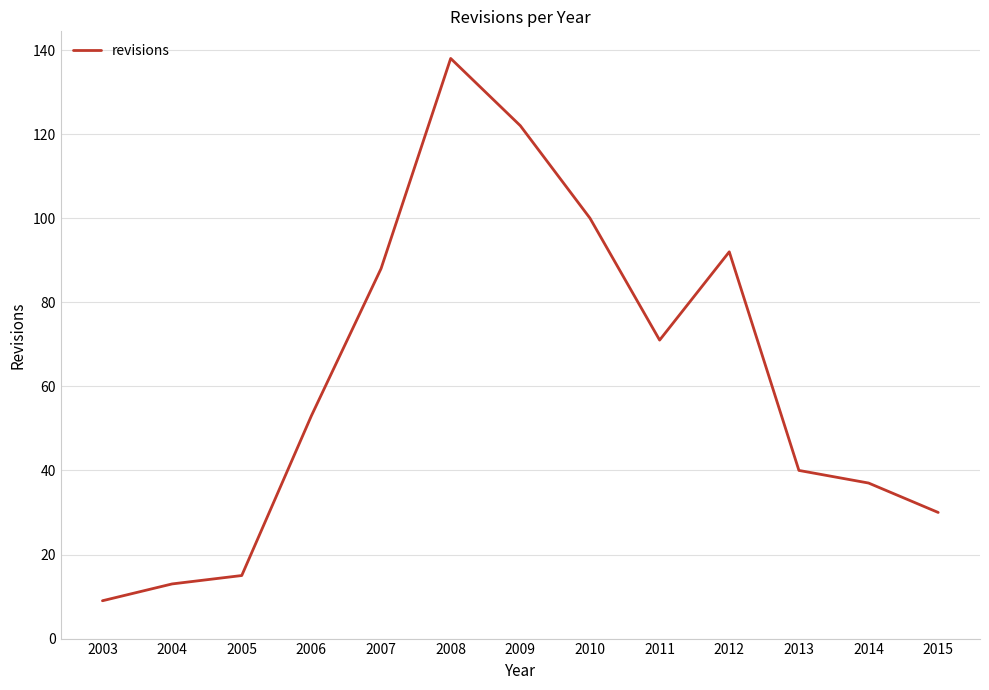

Reading right to left, extract all data points from this chart.

30	37	40	92	71	100	122	138	88	53	15	13	9